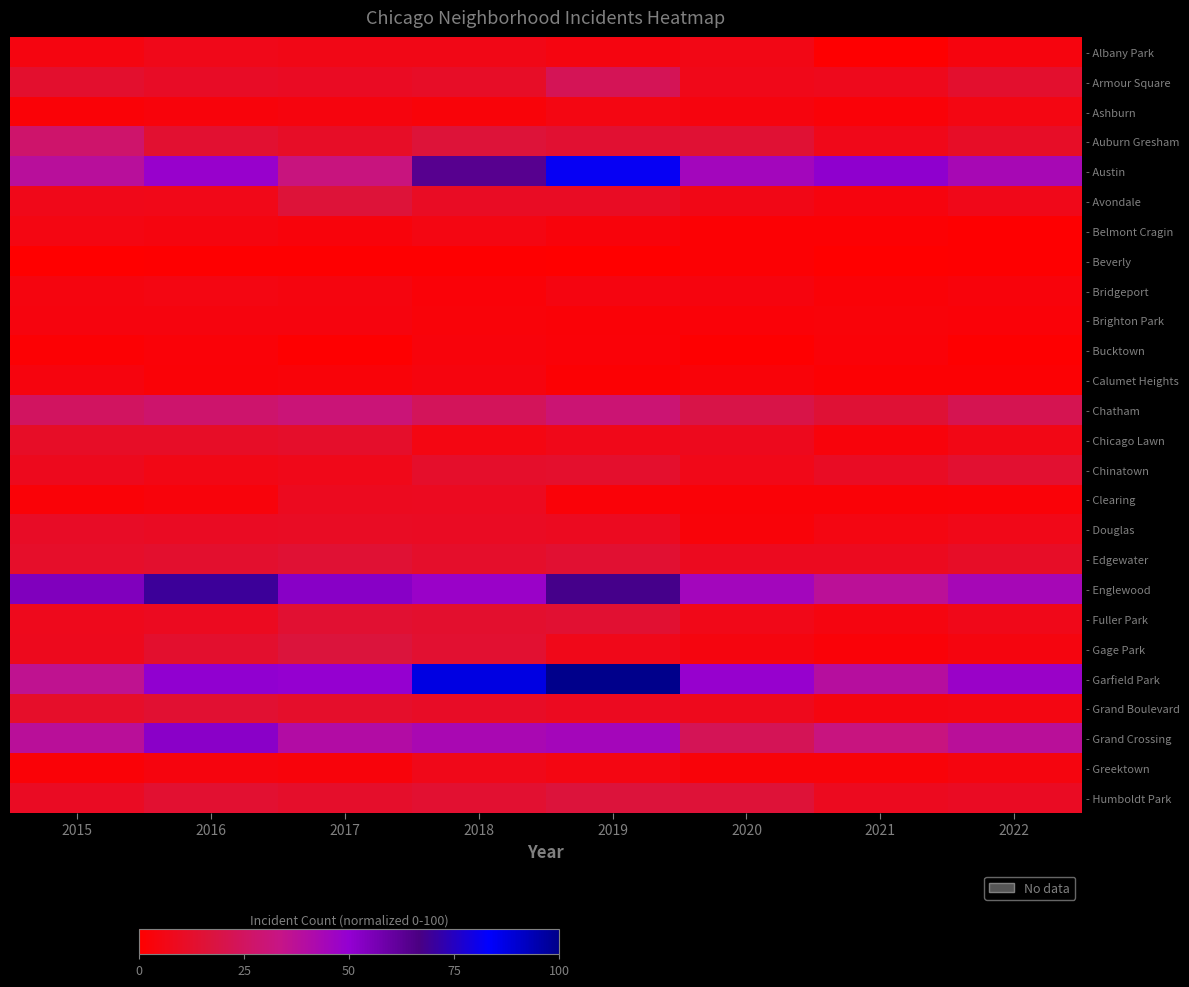

Reading left to right, transcribe all the data shown in this chart.

- Albany Park: 2015=4.9	2016=7.4	2017=6.4	2018=6.4	2019=4.9	2020=5.9	2021=0.5	2022=3.9
- Armour Square: 2015=13.2	2016=10.8	2017=9.8	2018=11.3	2019=23.0	2020=7.4	2021=7.8	2022=13.2
- Ashburn: 2015=2.0	2016=3.4	2017=3.9	2018=2.9	2019=5.4	2020=3.9	2021=2.5	2022=5.4
- Auburn Gresham: 2015=27.5	2016=13.7	2017=11.3	2018=16.2	2019=14.2	2020=14.7	2021=7.4	2022=11.3
- Austin: 2015=38.2	2016=48.5	2017=31.9	2018=63.7	2019=81.9	2020=45.1	2021=51.0	2022=43.6
- Avondale: 2015=7.4	2016=6.9	2017=16.2	2018=10.3	2019=10.3	2020=6.4	2021=3.9	2022=7.4
- Belmont Cragin: 2015=5.4	2016=4.4	2017=3.4	2018=5.4	2019=3.4	2020=1.5	2021=1.5	2022=0.5
- Beverly: 2015=0.0	2016=0.5	2017=0.5	2018=0.5	2019=0.0	2020=1.5	2021=0.0	2022=0.5
- Bridgeport: 2015=4.4	2016=5.4	2017=4.4	2018=2.5	2019=4.9	2020=3.9	2021=2.0	2022=3.4
- Brighton Park: 2015=3.9	2016=3.9	2017=3.9	2018=2.9	2019=2.0	2020=2.5	2021=2.9	2022=2.5
- Bucktown: 2015=1.5	2016=2.5	2017=0.5	2018=3.4	2019=2.5	2020=0.5	2021=2.5	2022=0.5
- Calumet Heights: 2015=3.9	2016=2.0	2017=2.9	2018=3.9	2019=1.5	2020=2.9	2021=1.5	2022=1.5
- Chatham: 2015=25.0	2016=27.9	2017=30.4	2018=23.5	2019=29.4	2020=19.6	2021=15.2	2022=21.6
- Chicago Lawn: 2015=11.3	2016=11.3	2017=12.3	2018=5.4	2019=7.4	2020=8.3	2021=3.4	2022=5.9
- Chinatown: 2015=8.3	2016=5.9	2017=7.4	2018=12.3	2019=12.7	2020=6.9	2021=10.3	2022=13.7
- Clearing: 2015=2.0	2016=3.4	2017=8.8	2018=9.3	2019=2.5	2020=2.0	2021=2.0	2022=2.5
- Douglas: 2015=10.8	2016=9.8	2017=10.3	2018=9.8	2019=9.3	2020=2.9	2021=5.4	2022=6.9
- Edgewater: 2015=11.8	2016=13.2	2017=14.7	2018=12.3	2019=14.2	2020=8.8	2021=8.8	2022=11.3
- Englewood: 2015=54.4	2016=69.6	2017=52.5	2018=48.0	2019=67.6	2020=45.1	2021=37.3	2022=44.1
- Fuller Park: 2015=7.8	2016=9.3	2017=14.2	2018=13.2	2019=14.2	2020=6.9	2021=4.9	2022=7.4
- Gage Park: 2015=8.3	2016=13.2	2017=17.2	2018=13.7	2019=7.4	2020=4.4	2021=2.5	2022=4.4
- Garfield Park: 2015=35.8	2016=50.5	2017=49.5	2018=87.3	2019=100.0	2020=49.0	2021=38.7	2022=48.0
- Grand Boulevard: 2015=11.8	2016=14.2	2017=12.3	2018=10.8	2019=9.3	2020=7.8	2021=4.9	2022=5.4
- Grand Crossing: 2015=37.7	2016=52.0	2017=40.2	2018=43.1	2019=44.6	2020=23.0	2021=32.4	2022=37.7
- Greektown: 2015=2.0	2016=3.9	2017=3.4	2018=7.4	2019=5.4	2020=2.9	2021=2.9	2022=4.4
- Humboldt Park: 2015=9.8	2016=13.7	2017=12.3	2018=13.7	2019=16.7	2020=15.7	2021=8.8	2022=9.8